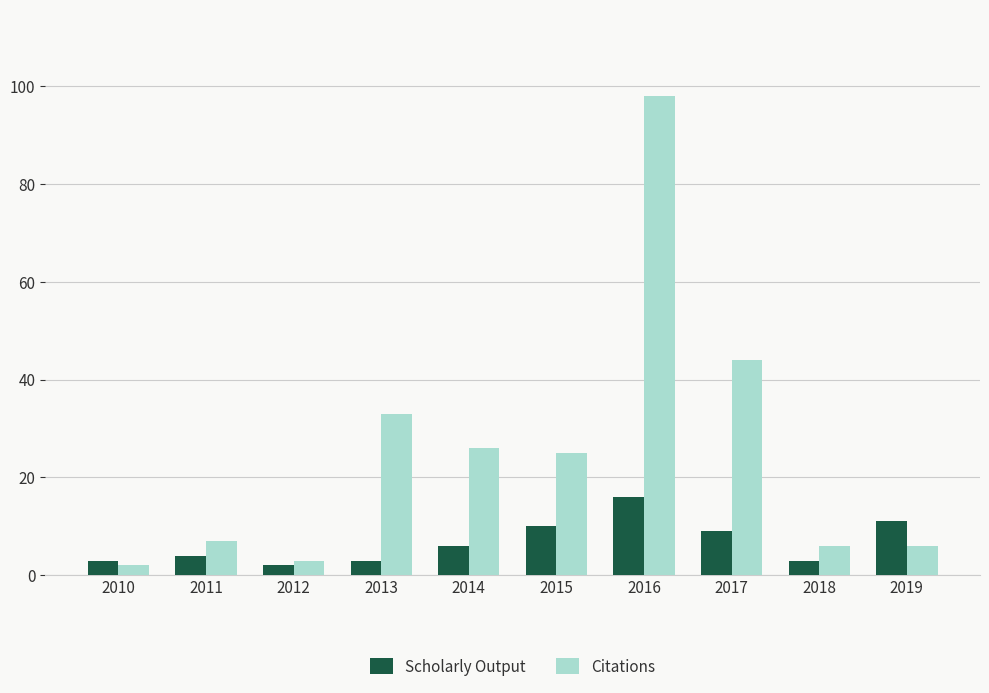

Reading left to right, extract all data points from this chart.

Scholarly Output: 3	4	2	3	6	10	16	9	3	11
Citations: 2	7	3	33	26	25	98	44	6	6